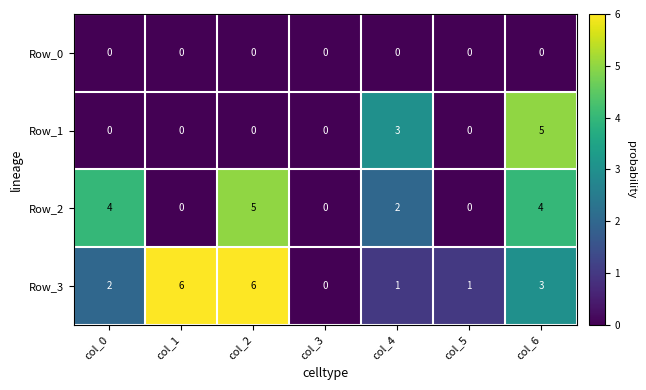

Rank the series by their average value, from lowest to highest.

Row_0, Row_1, Row_2, Row_3